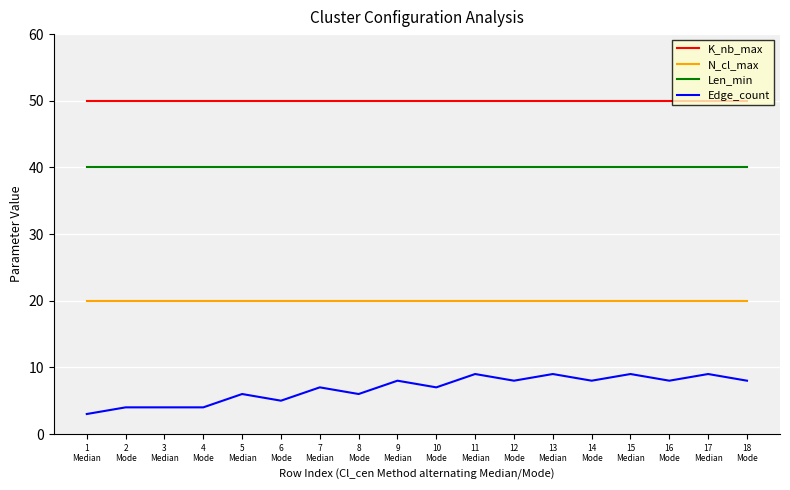

What is the sum of the K_nb_max values at 8
Mode and 7
Median?

100